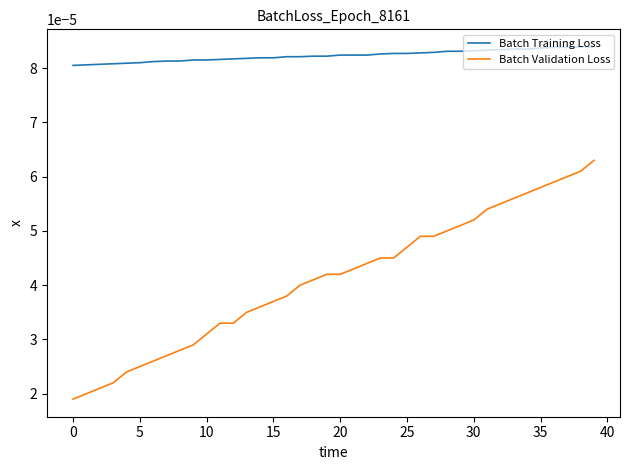

Which series has the largest range (max minus min)?

Batch Validation Loss